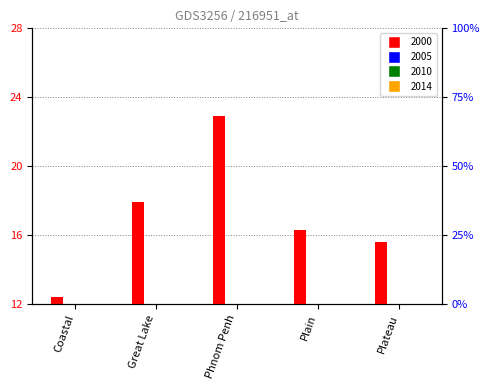

What is the sum of all 2010 values?

52.7